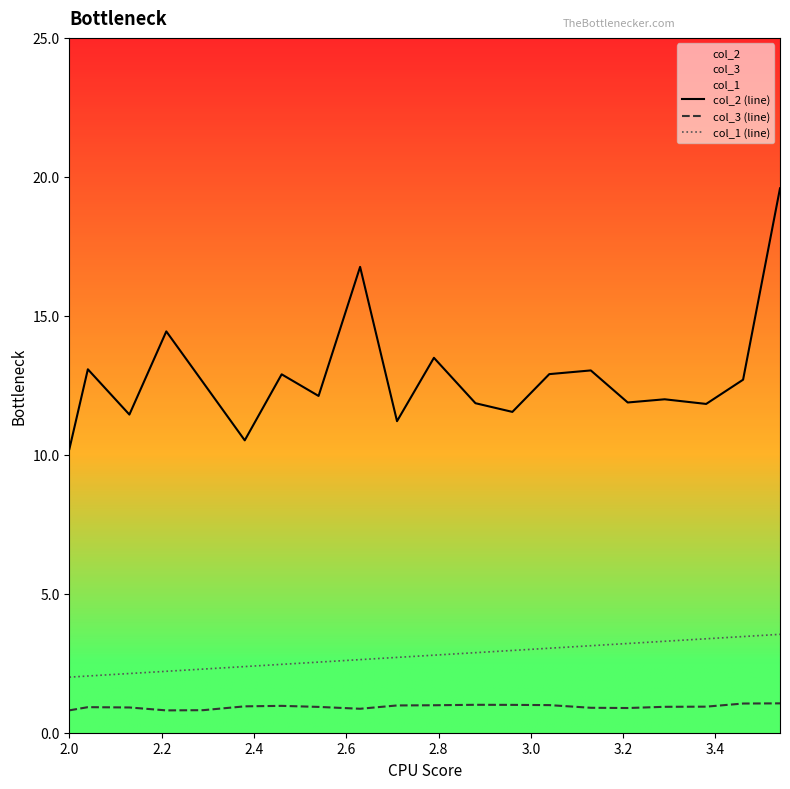

Which series has the largest range (max minus min)?

col_2 (line)